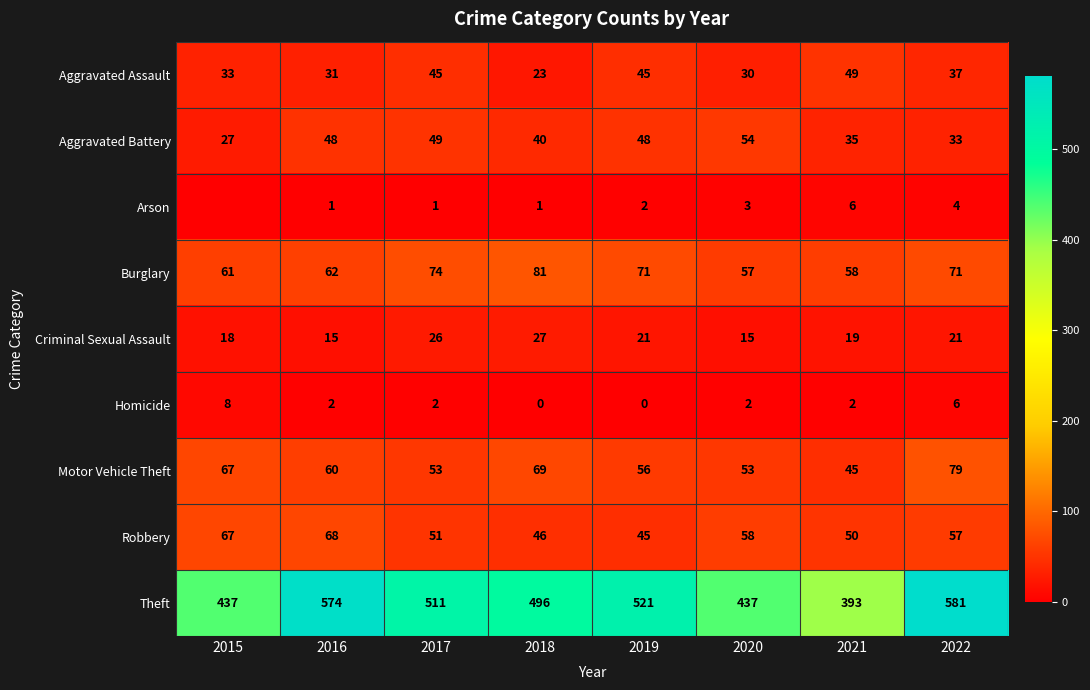

What is the difference between the second highest and minimum values in the Aggravated Assault series?

22